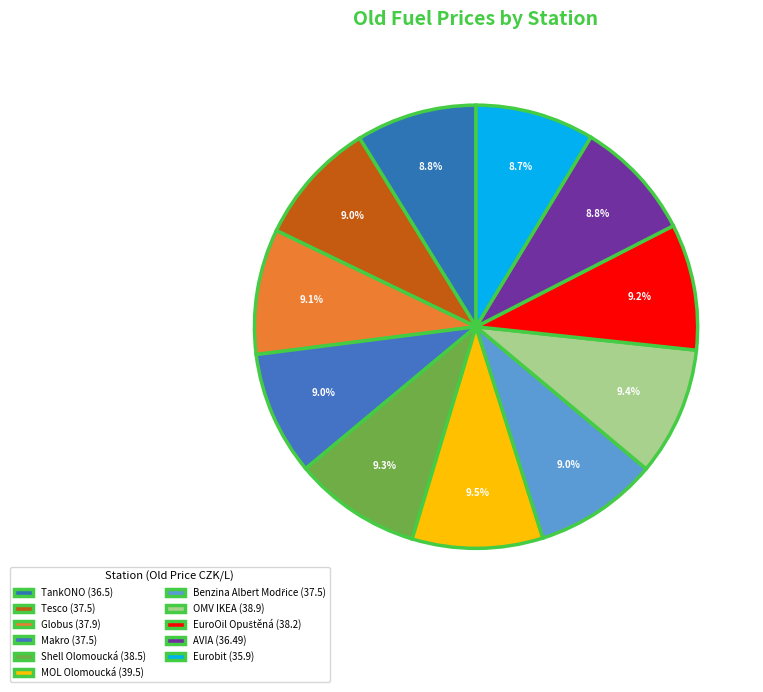

How many slices are in this pie chart?

11